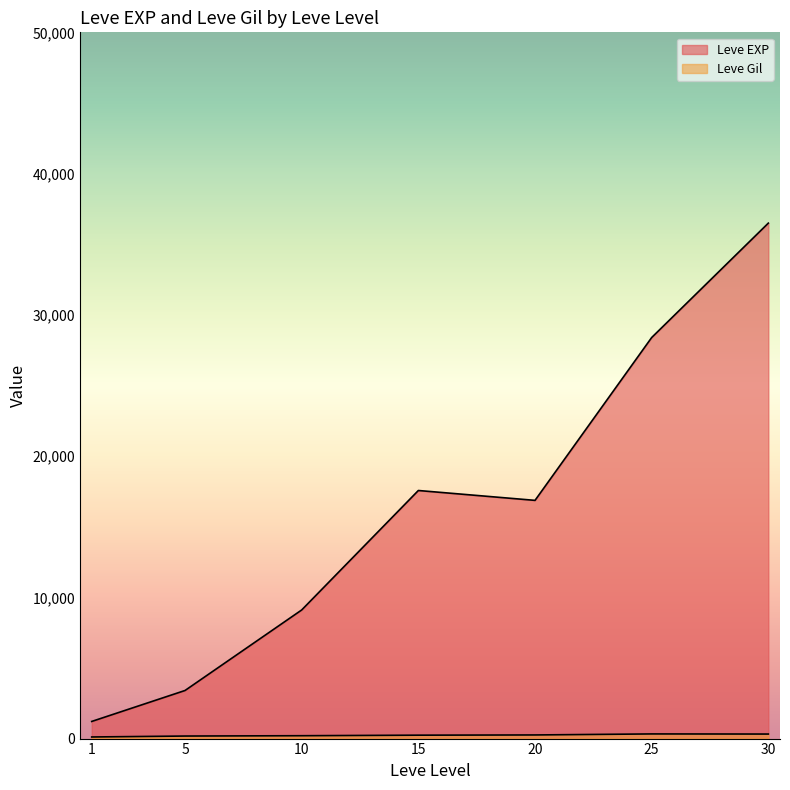

Which series has the largest total across all categories?

Leve EXP